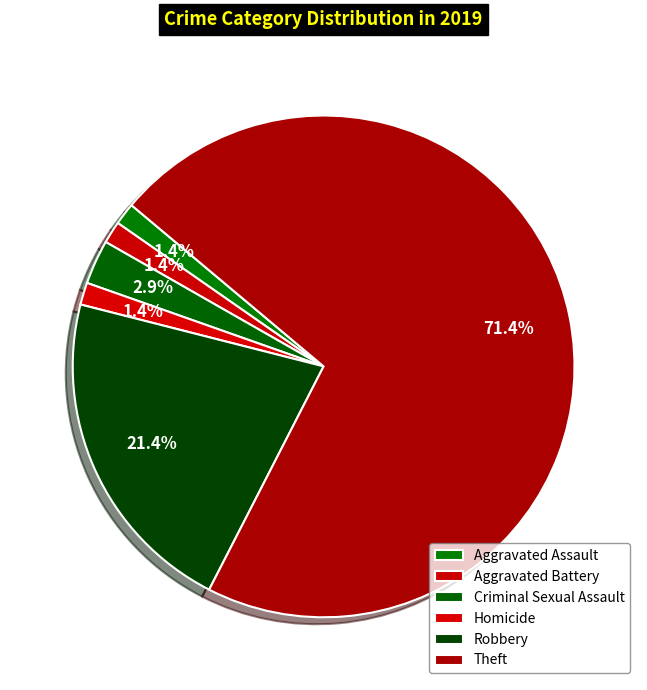

Is Aggravated Battery the majority of the pie?

No